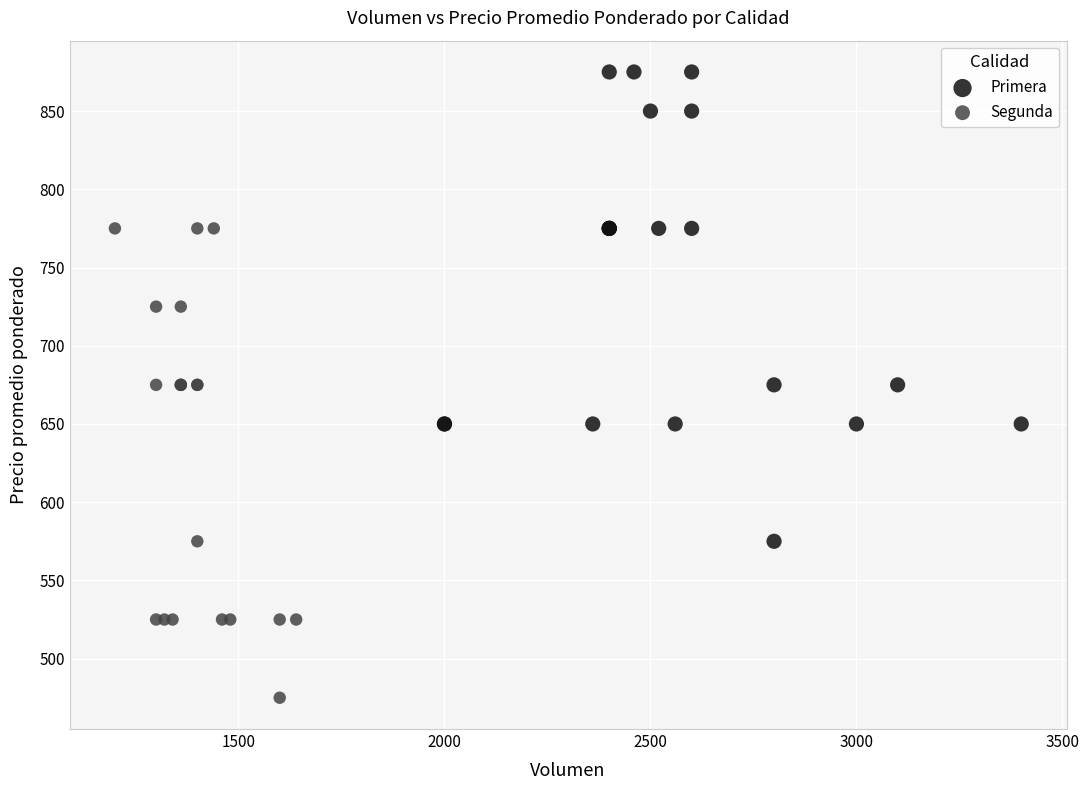

What are all the series names shown in the legend?

Primera, Segunda